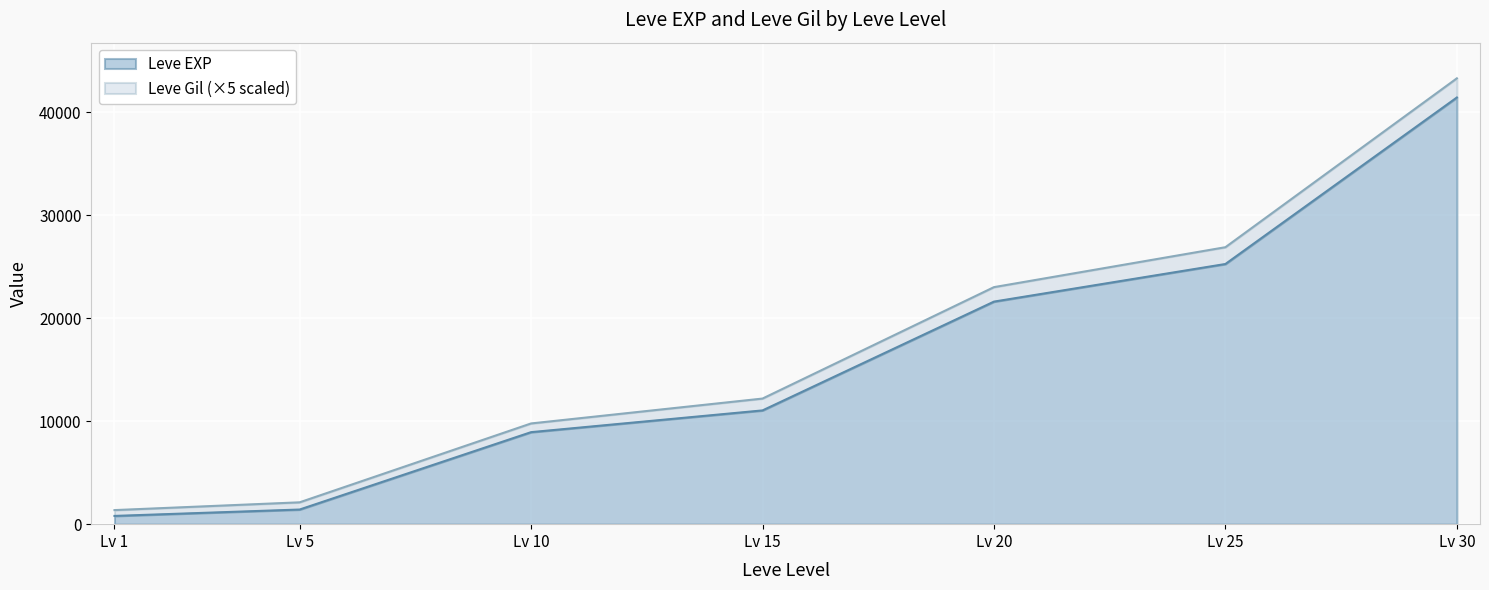

What is the difference between the maximum and minimum values?

40610